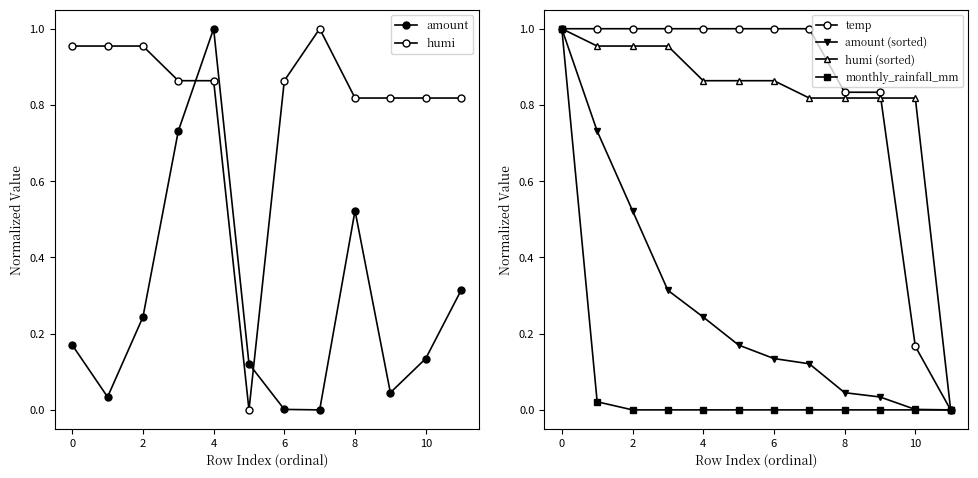

How many lines are shown in the chart?

6